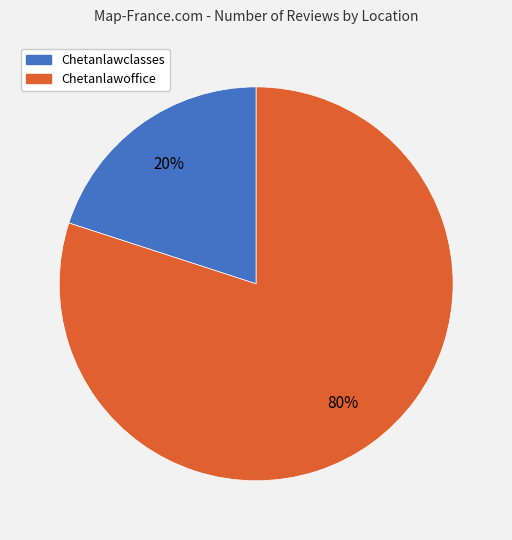

Which category has the biggest portion of the pie?

Chetanlawoffice